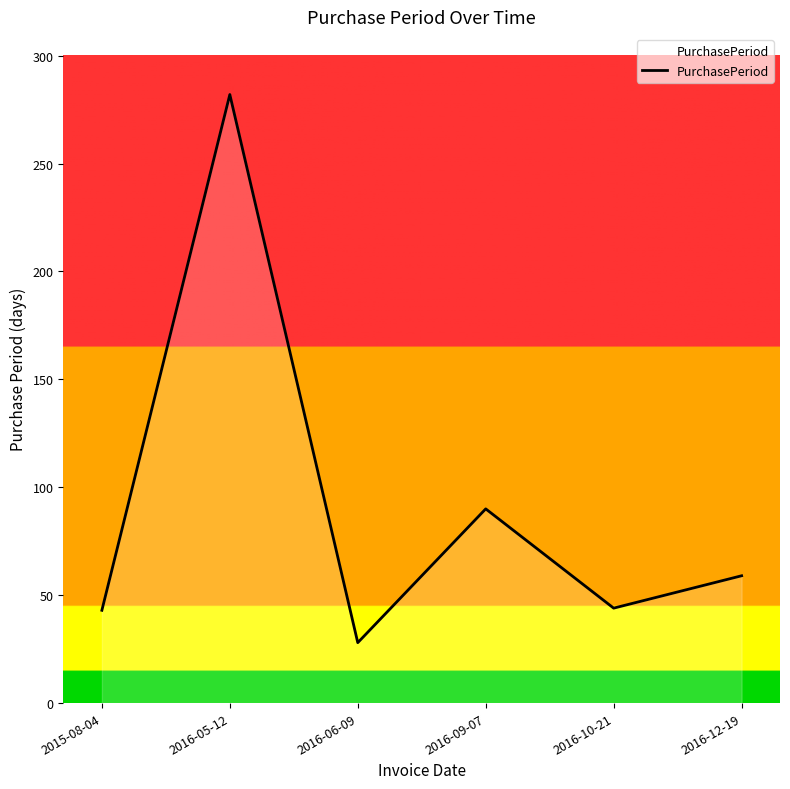

At which category does the chart reach its peak across all series?

2016-05-12